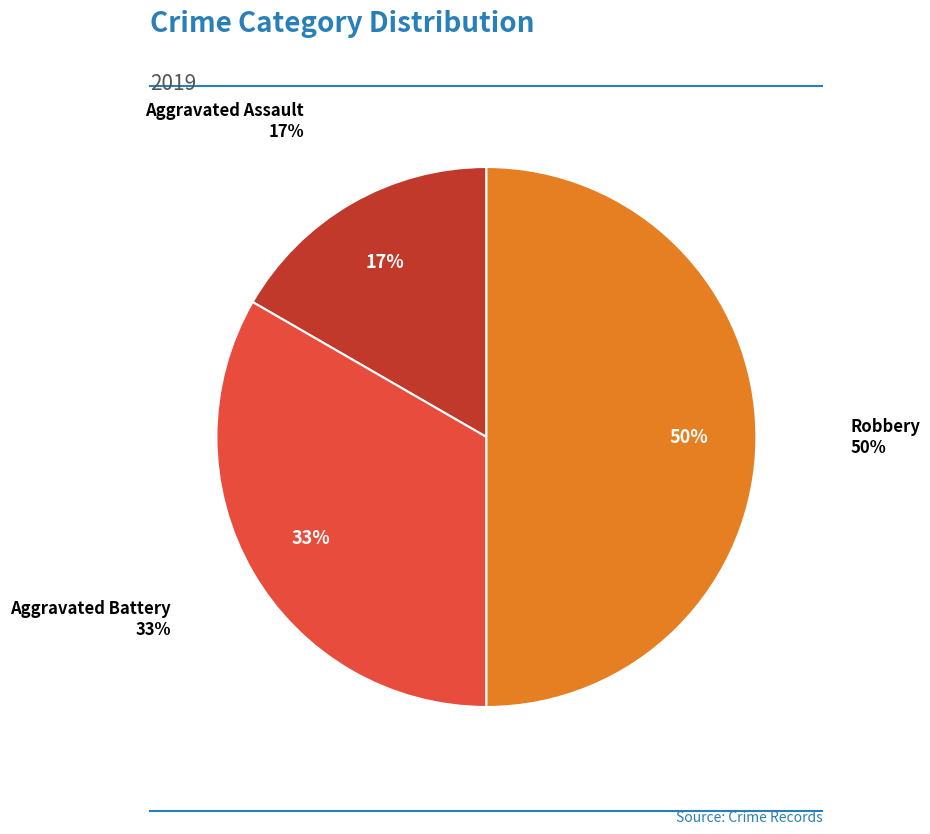

Approximately how many times larger is the value at Aggravated Battery compared to Robbery?

0.7